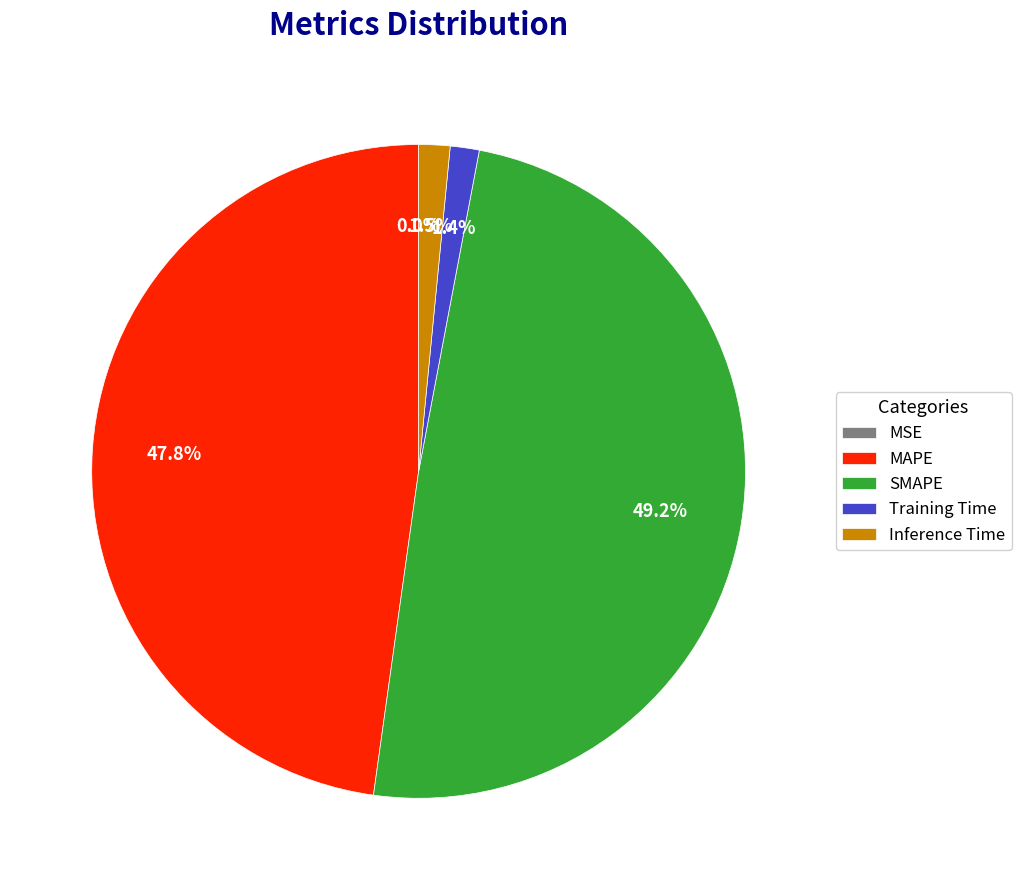

To the nearest percent, what is the average slice percentage?

20%